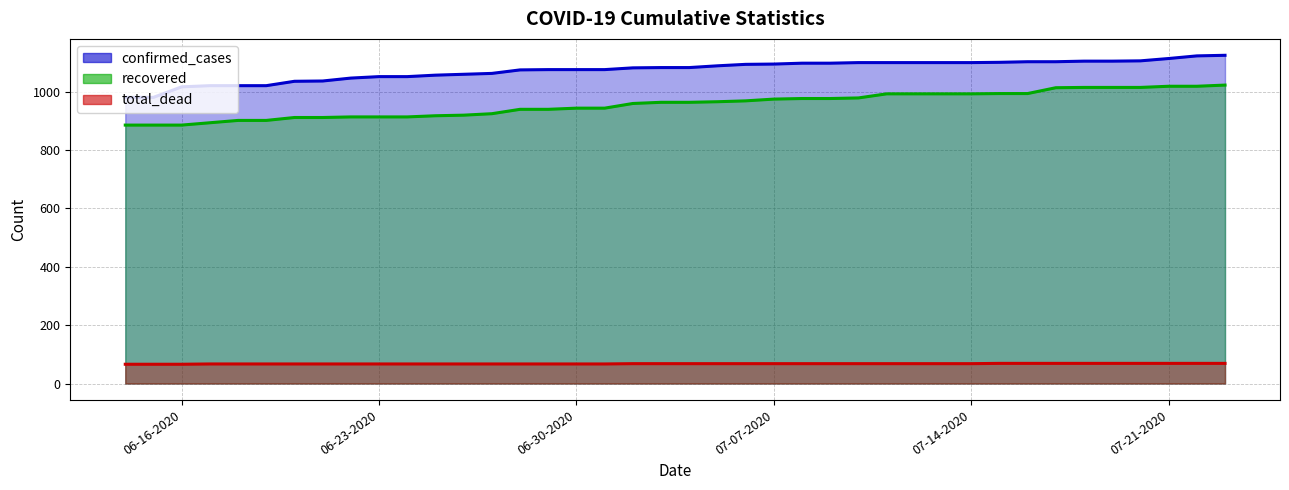

How many lines are shown in the chart?

3